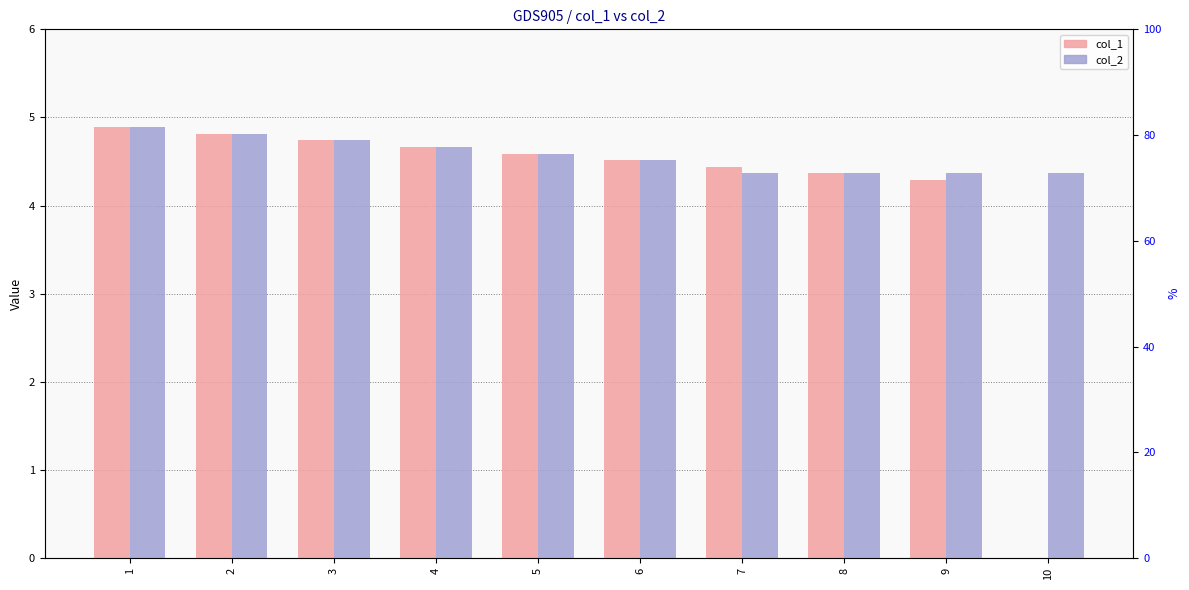

Rank the series by their average value, from lowest to highest.

col_1, col_2